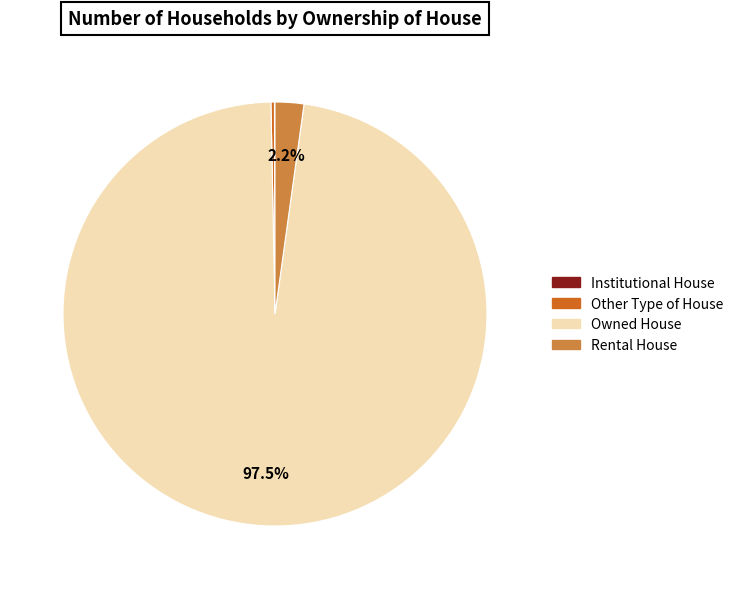

Does Owned House account for over 50% of the chart?

Yes